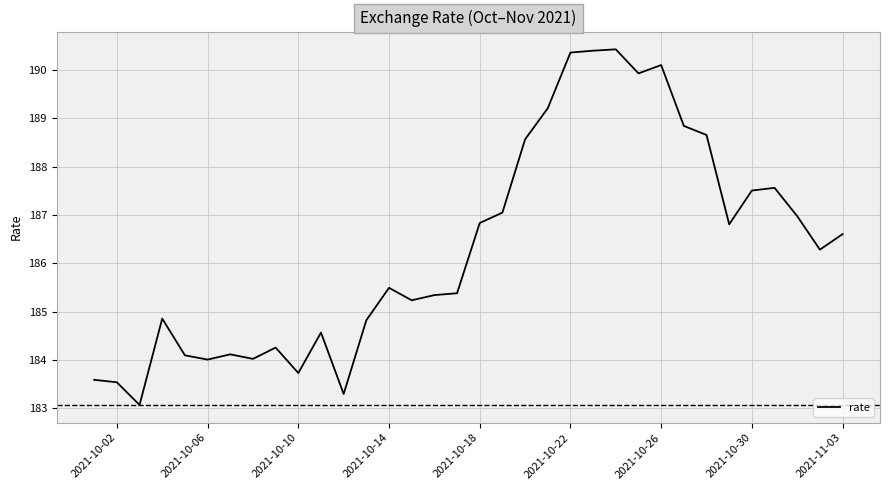

What is the minimum value shown in the chart?

183.1